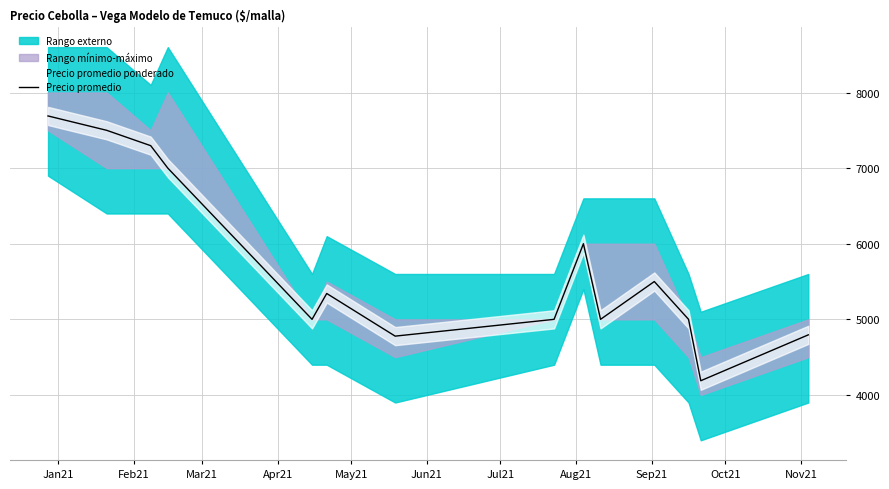

The chart shows a value of 6838 at 11. True or false?

False